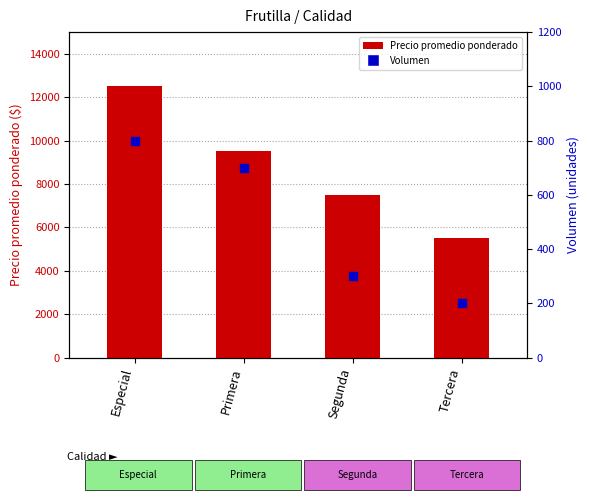

At which category is the sum across all series the highest?

Especial